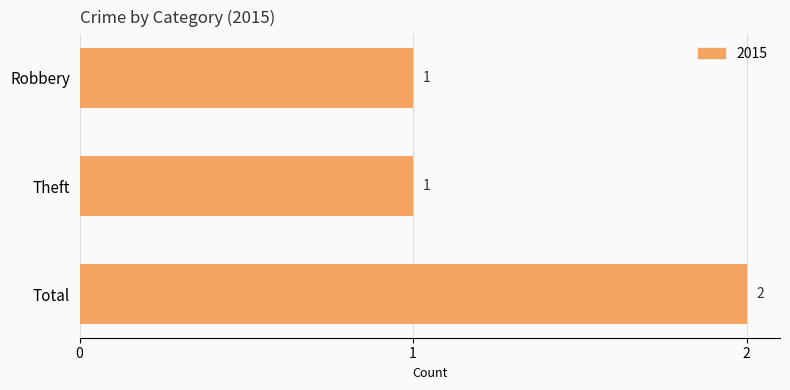

Which label corresponds to the largest value in the chart?

Total